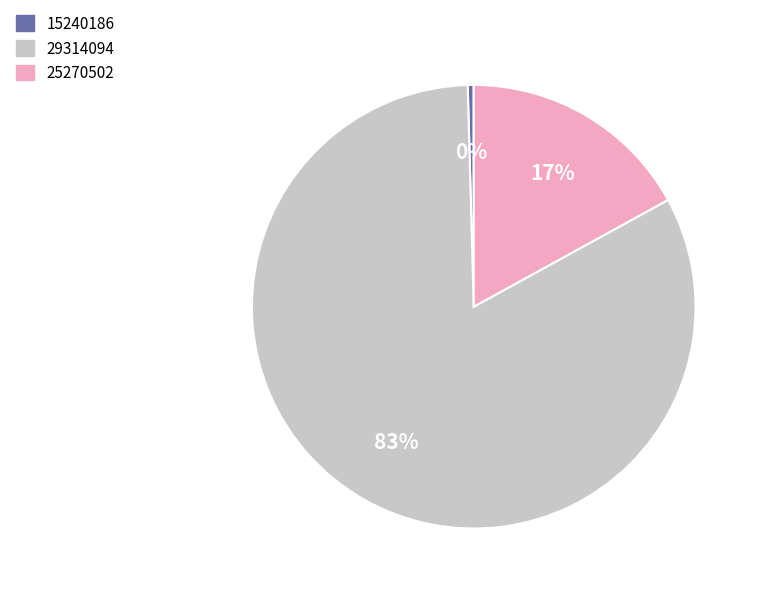

Rank the categories by value from highest to lowest.

29314094, 25270502, 15240186